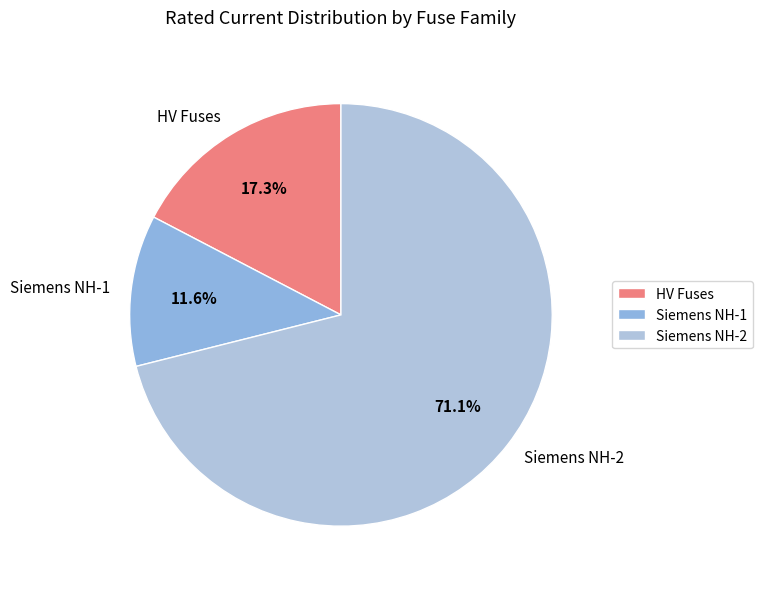

What is the largest slice in the pie chart?

Siemens NH-2